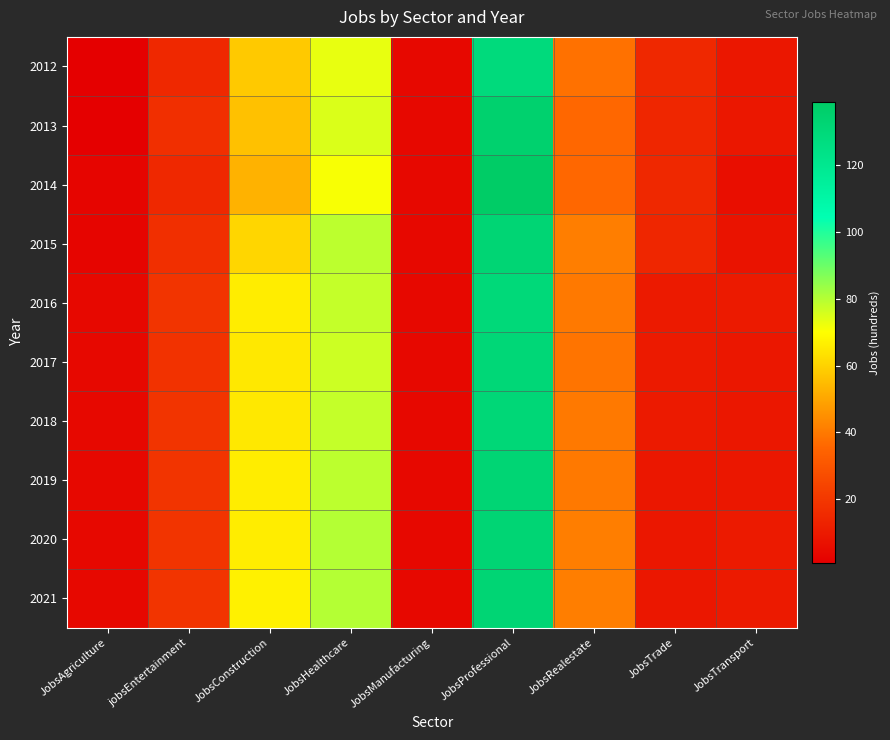

Which series has the largest range (max minus min)?

2014